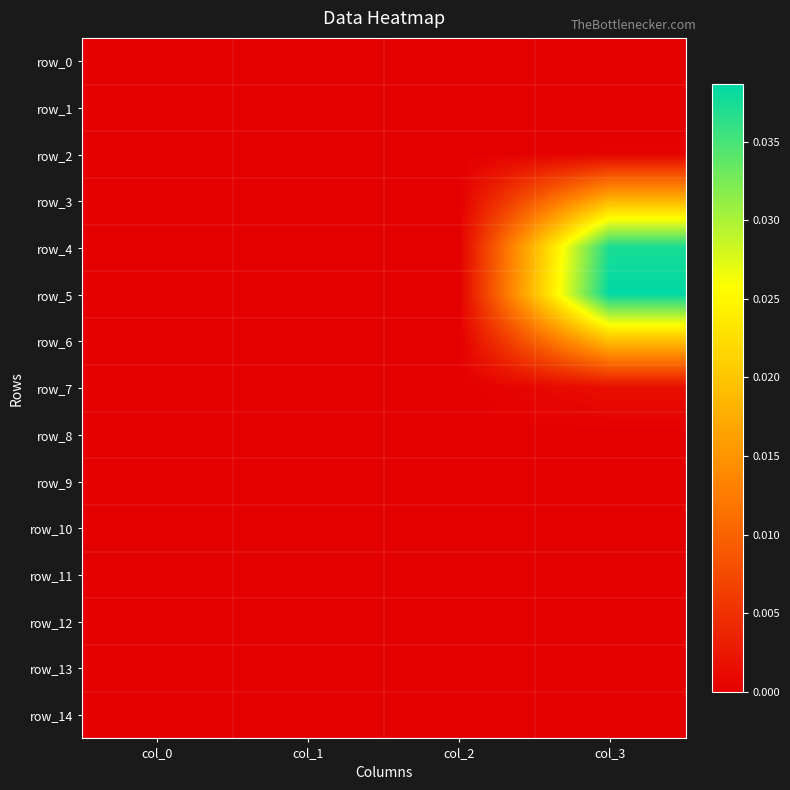

Which has a higher value, col_2 or col_1?

col_2